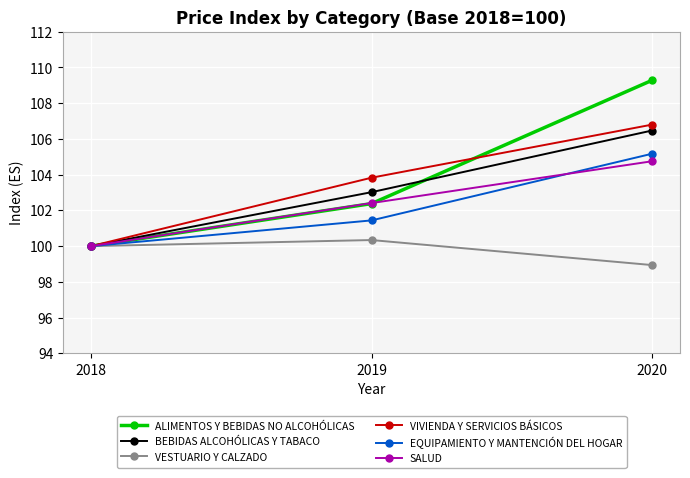

Which series changed the most between 2019 and 2020?

ALIMENTOS Y BEBIDAS NO ALCOHÓLICAS